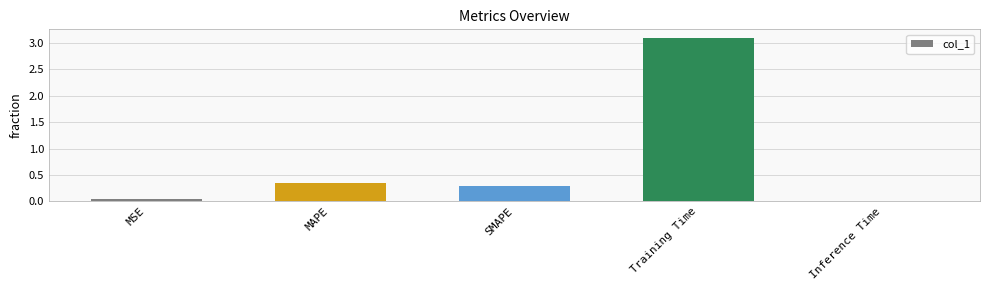

What is the average value?

0.8